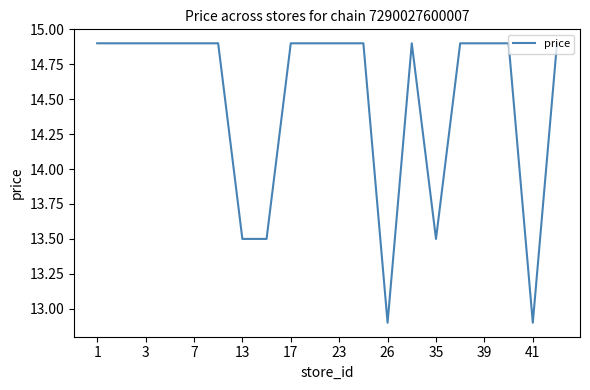

What is the difference between the maximum and minimum values?

2.0